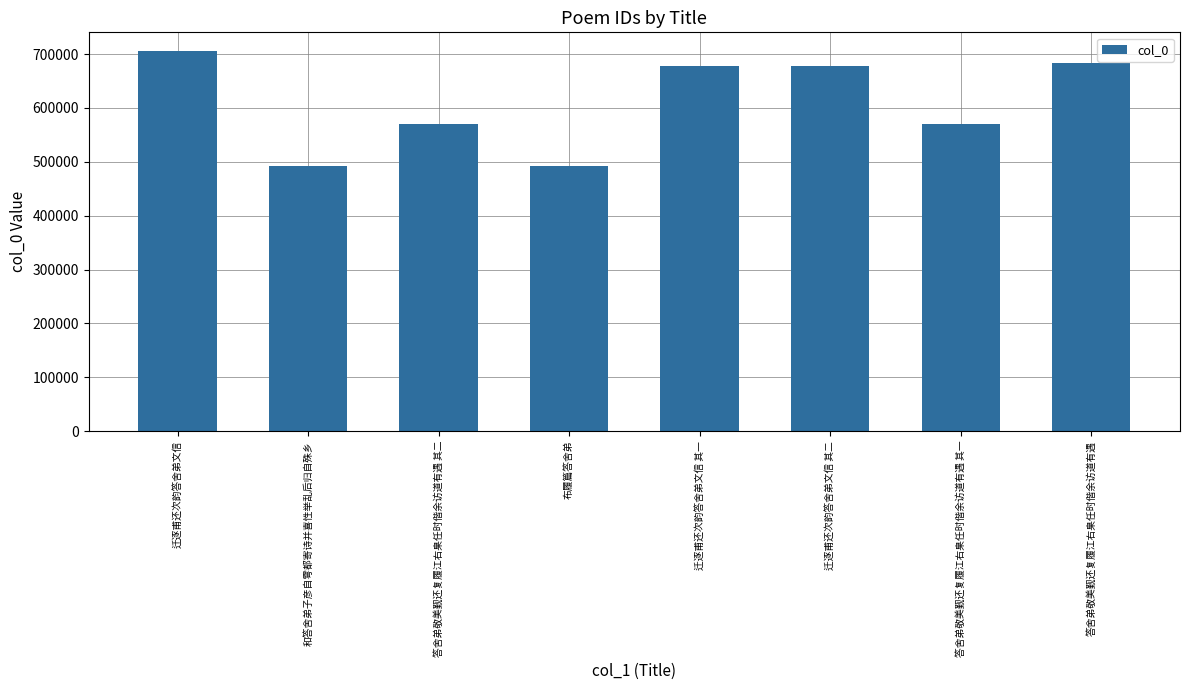

What is the change in value from 迁逐甫还次韵答舍弟文信 to 布履篇答舍弟?

-213620